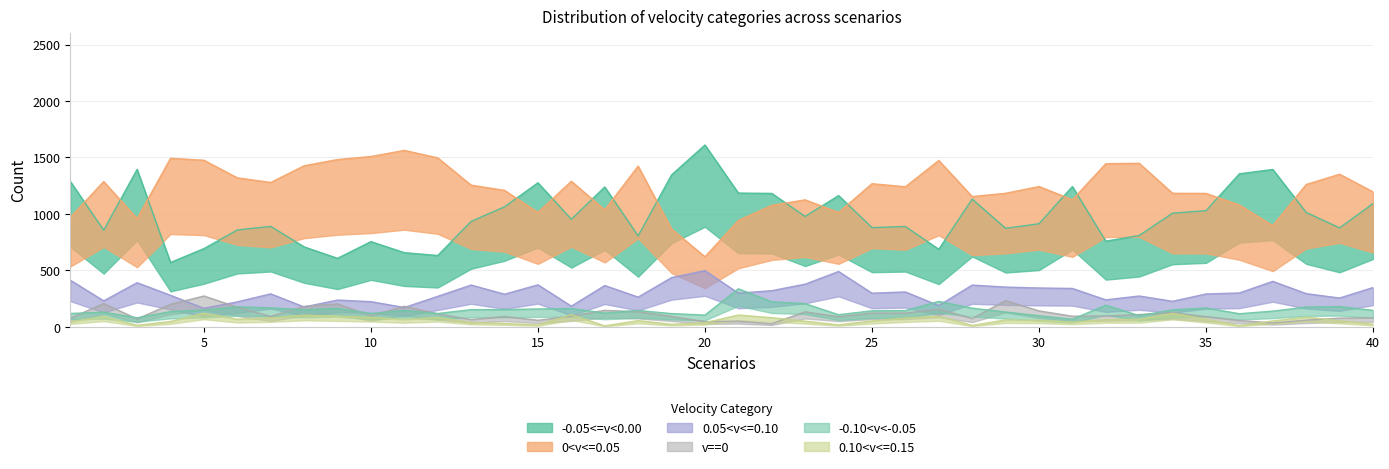

Reading right to left, list all the values displayed in this chart.

-0.05<=v<0.00: 40=1091	39=876	38=1012	37=1393	36=1355	35=1028	34=1006	33=808	32=758	31=1242	30=912	29=872	28=1131	27=686	26=888	25=878	24=1162	23=977	22=1181	21=1184	20=1610	19=1345	18=805	17=1238	16=952	15=1275	14=1062	13=933	12=631	11=656	10=754	9=606	8=707	7=889	6=857	5=692	4=569	3=1394	2=855	1=1287
0<v<=0.05: 40=1195	39=1351	38=1260	37=895	36=1078	35=1181	34=1182	33=1448	32=1444	31=1125	30=1242	29=1182	28=1153	27=1473	26=1240	25=1267	24=1012	23=1124	22=1075	21=941	20=620	19=865	18=1423	17=1035	16=1289	15=1012	14=1208	13=1254	12=1496	11=1562	10=1508	9=1481	8=1426	7=1278	6=1319	5=1475	4=1492	3=958	2=1286	1=968
0.05<v<=0.10: 40=347	39=254	38=293	37=402	36=299	35=290	34=225	33=272	32=238	31=339	30=343	29=351	28=369	27=187	26=308	25=297	24=489	23=377	22=319	21=297	20=497	19=435	18=262	17=365	16=182	15=371	14=288	13=369	12=269	11=170	10=222	9=236	8=175	7=291	6=220	5=163	4=278	3=390	2=229	1=412
v==0: 40=79	39=76	38=58	37=33	36=55	35=89	34=125	33=108	32=95	31=93	30=140	29=231	28=73	27=155	26=121	25=121	24=88	23=132	22=27	21=49	20=45	19=91	18=132	17=145	16=93	15=57	14=91	13=63	12=114	11=181	10=97	9=202	8=180	7=91	6=173	5=272	4=198	3=69	2=205	1=75
-0.10<v<-0.05: 40=145	39=178	38=174	37=138	36=115	35=166	34=149	33=98	32=191	31=66	30=97	29=130	28=164	27=224	26=143	25=141	24=106	23=204	22=221	21=336	20=103	19=116	18=144	17=120	16=162	15=157	14=152	13=151	12=117	11=144	10=117	9=163	8=150	7=167	6=176	5=148	4=134	3=79	2=129	1=117
0.10<v<=0.15: 40=22	39=53	38=85	37=51	36=9	35=67	34=118	33=65	32=63	31=41	30=57	29=60	28=11	27=94	26=76	25=51	24=16	23=49	22=80	21=103	20=35	19=21	18=54	17=7	16=107	15=15	14=29	13=38	12=82	11=64	10=82	9=93	8=102	7=78	6=67	5=120	4=46	3=12	2=90	1=45